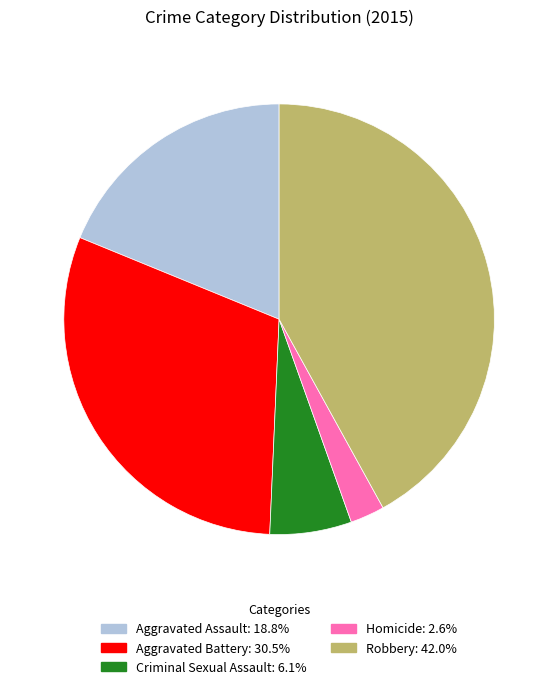

Is the sum of Aggravated Assault and Robbery greater than half?

Yes